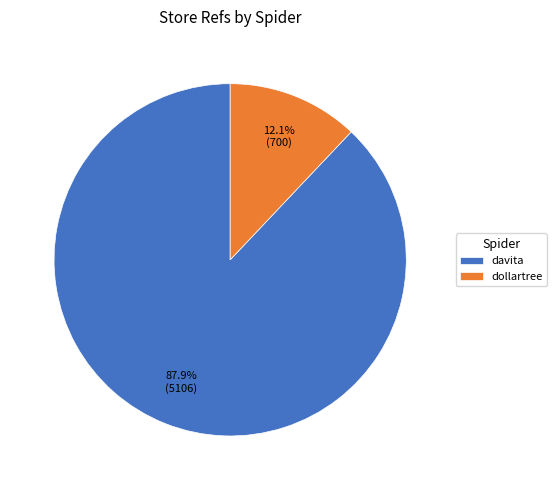

Is dollartree the majority of the pie?

No